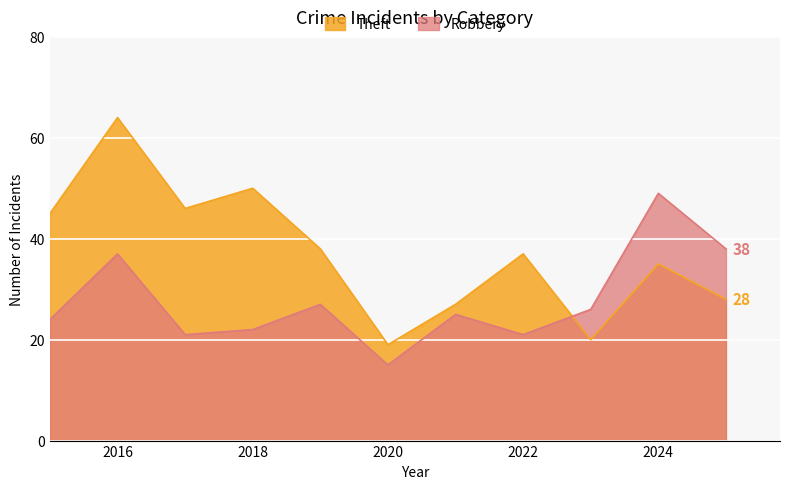

True or false: Theft and Robbery intersect in this chart.

True